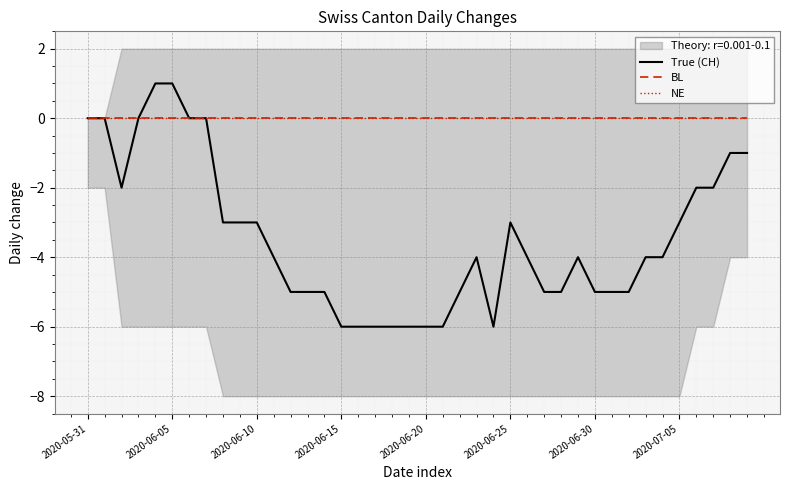

Which category has the highest value in the BL series?

2020-05-31